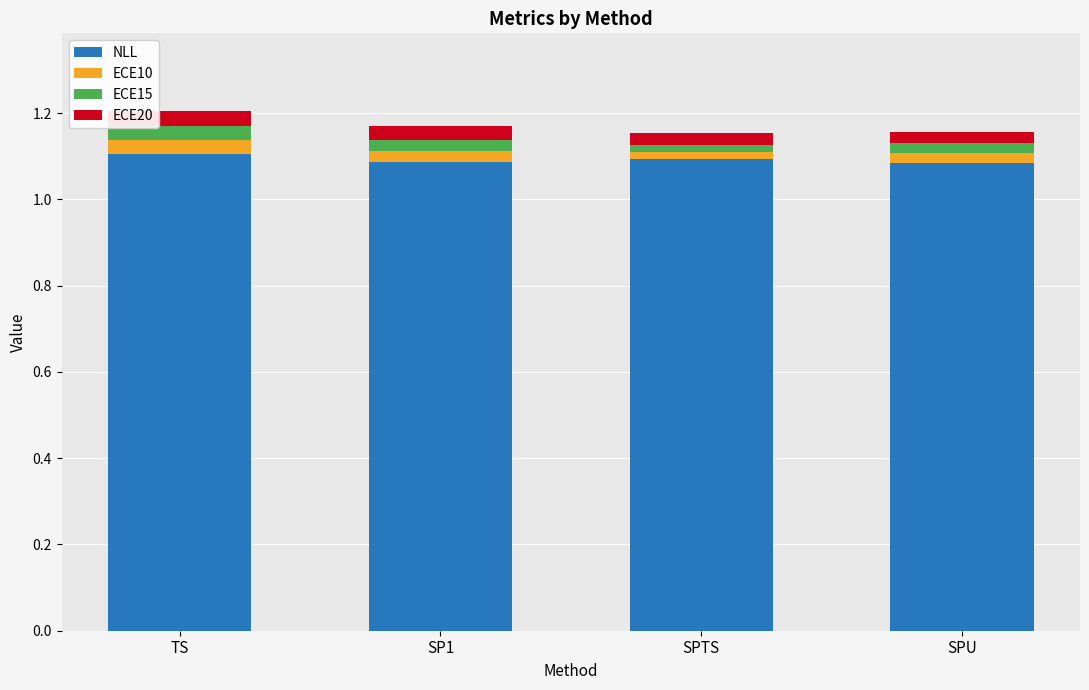

The value of NLL at SPTS is 0.7. True or false?

False